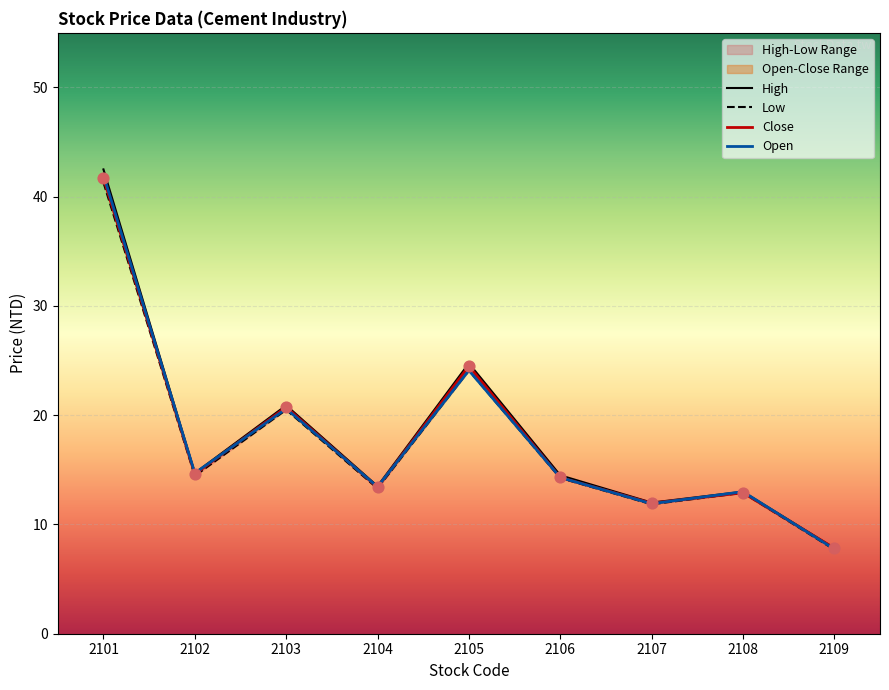

At how many categories does at least one series exceed 28?

1